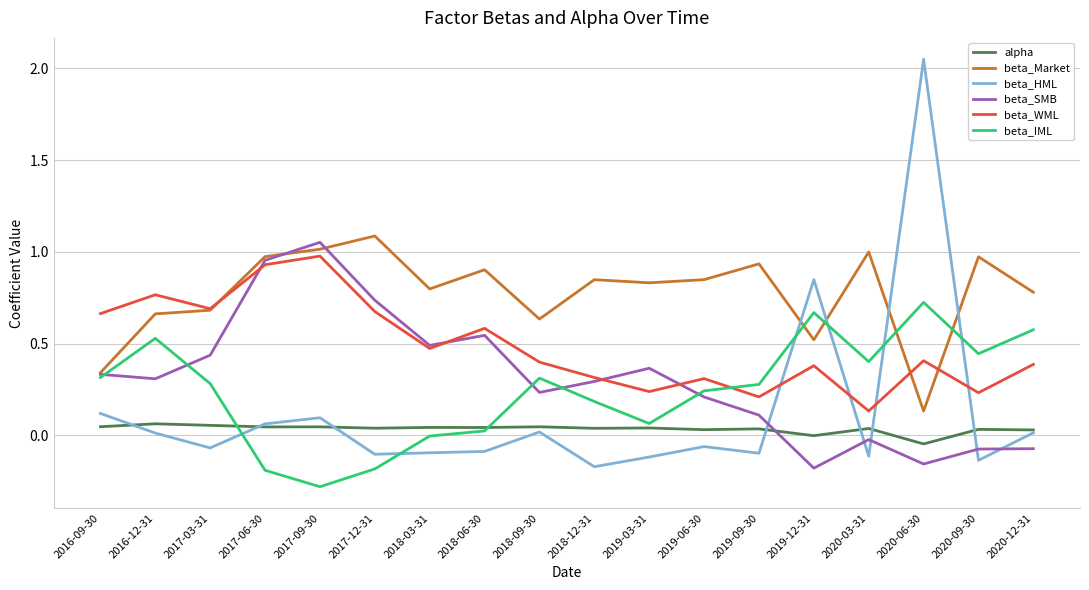

What is the minimum value shown in the chart?

-0.3